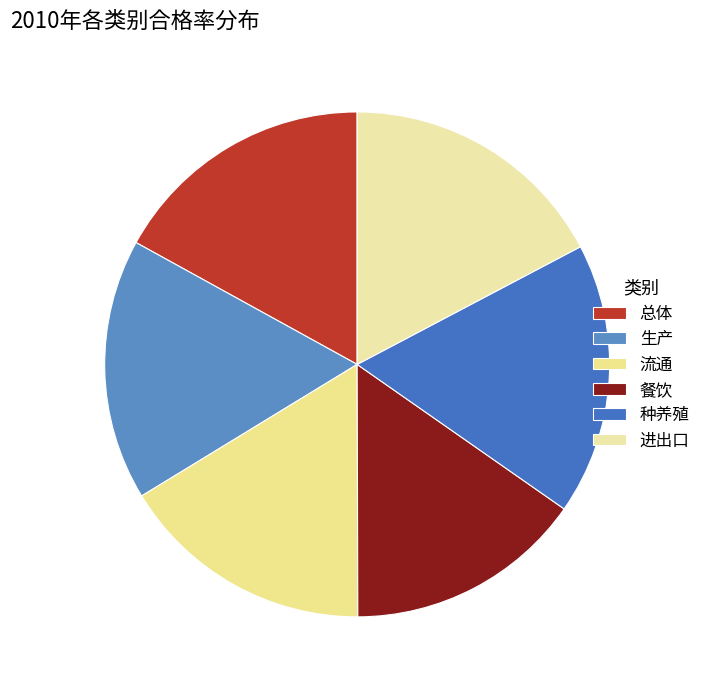

To the nearest percent, what is the average slice percentage?

17%